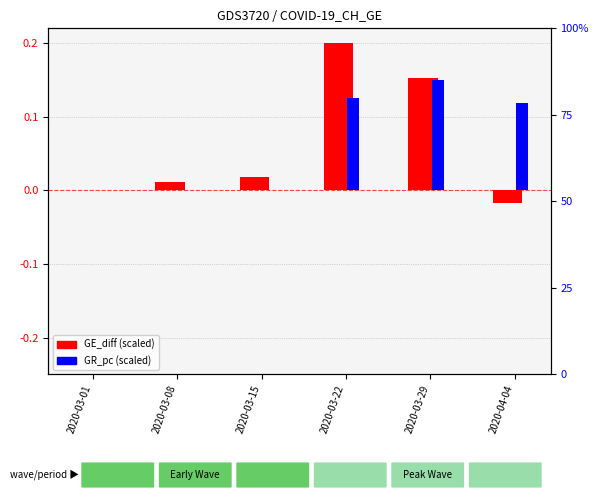

What is the label of the 5th bar from the left?

2020-03-29